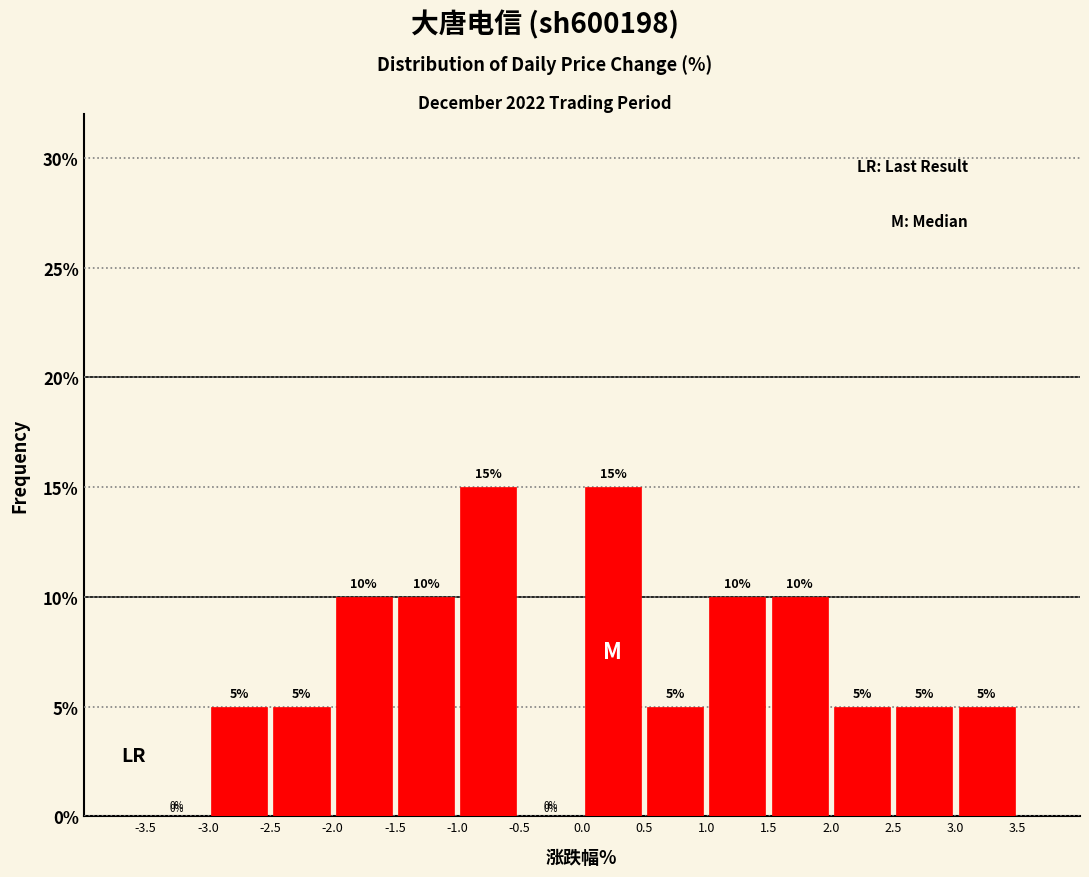

Reading left to right, transcribe this chart: for each bar, give the range it covers on the x-axis and its height.

-3.5 to -3.0: 0
-3.0 to -2.5: 5
-2.5 to -2.0: 5
-2.0 to -1.5: 10
-1.5 to -1.0: 10
-1.0 to -0.5: 15
-0.5 to 0.0: 0
0.0 to 0.5: 15
0.5 to 1.0: 5
1.0 to 1.5: 10
1.5 to 2.0: 10
2.0 to 2.5: 5
2.5 to 3.0: 5
3.0 to 3.5: 5